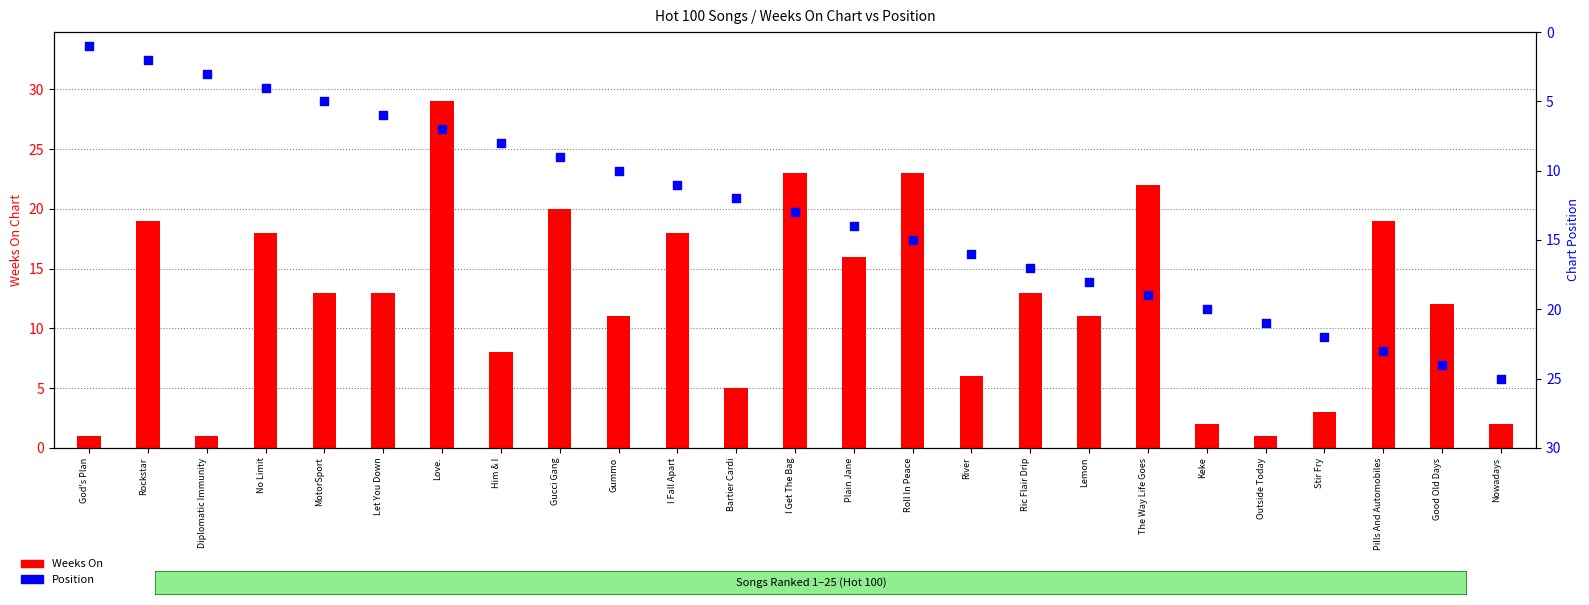

Which series has the largest total across all categories?

Position